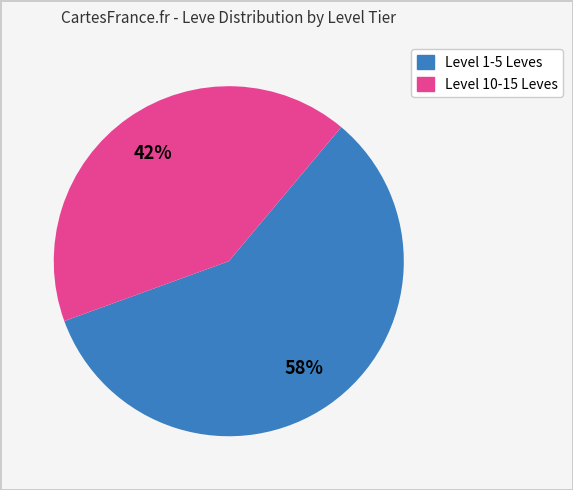

To the nearest percent, what is the average slice percentage?

50%